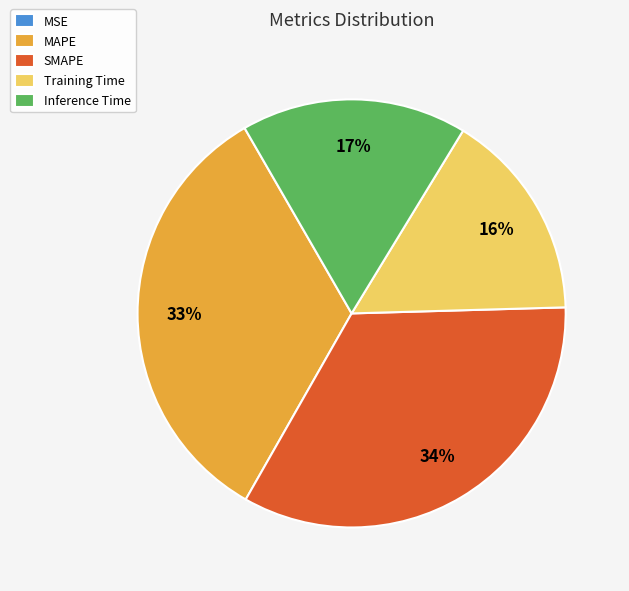

Is it true that Inference Time is 17% of the pie?

True